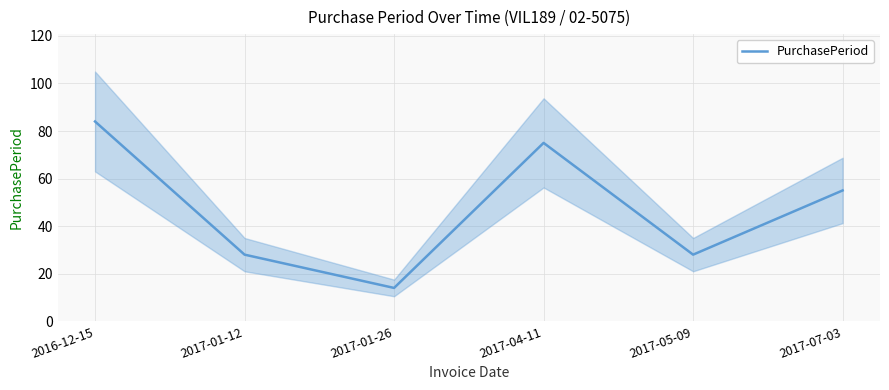

Is this an area chart (filled region under the line)?

No